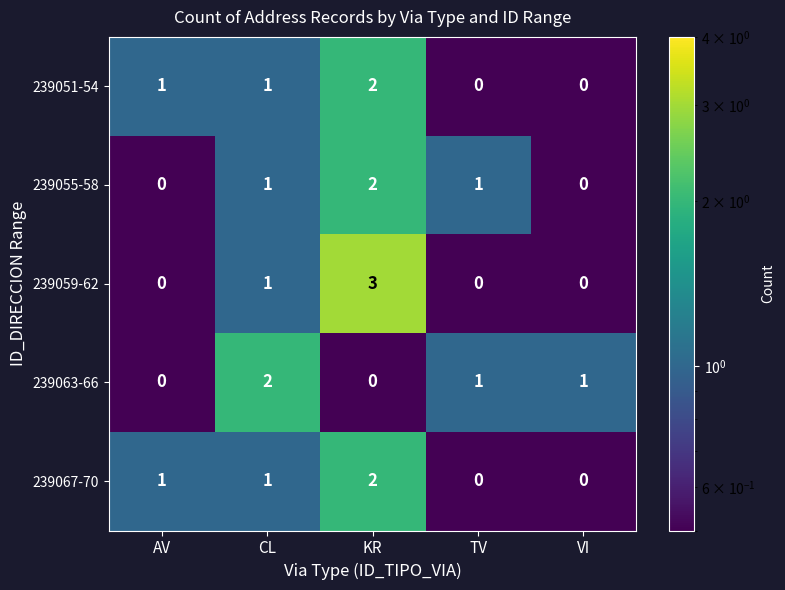

Is it true that 239055-58 equals 1 at TV?

True